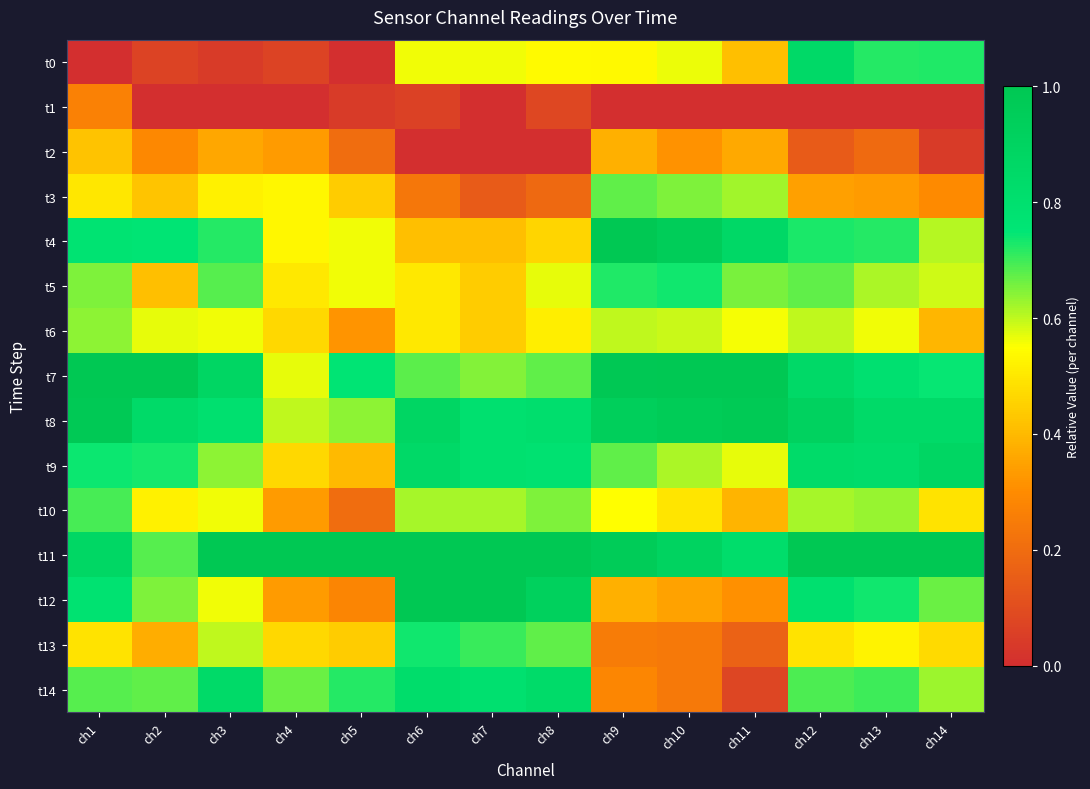

Reading left to right, transcribe all the data shown in this chart.

t0: ch1=0.0	ch2=0.1	ch3=0.0	ch4=0.1	ch5=0.0	ch6=0.6	ch7=0.6	ch8=0.5	ch9=0.5	ch10=0.6	ch11=0.4	ch12=0.9	ch13=0.7	ch14=0.7
t1: ch1=0.3	ch2=0.0	ch3=0.0	ch4=0.0	ch5=0.0	ch6=0.1	ch7=0.0	ch8=0.1	ch9=0.0	ch10=0.0	ch11=0.0	ch12=0.0	ch13=0.0	ch14=0.0
t2: ch1=0.4	ch2=0.3	ch3=0.4	ch4=0.3	ch5=0.2	ch6=0.0	ch7=0.0	ch8=0.0	ch9=0.4	ch10=0.3	ch11=0.4	ch12=0.1	ch13=0.2	ch14=0.0
t3: ch1=0.5	ch2=0.4	ch3=0.5	ch4=0.5	ch5=0.4	ch6=0.2	ch7=0.1	ch8=0.2	ch9=0.7	ch10=0.7	ch11=0.6	ch12=0.3	ch13=0.3	ch14=0.3
t4: ch1=0.8	ch2=0.8	ch3=0.7	ch4=0.5	ch5=0.6	ch6=0.4	ch7=0.4	ch8=0.5	ch9=1.0	ch10=1.0	ch11=0.9	ch12=0.7	ch13=0.7	ch14=0.6
t5: ch1=0.6	ch2=0.4	ch3=0.7	ch4=0.5	ch5=0.6	ch6=0.5	ch7=0.4	ch8=0.6	ch9=0.7	ch10=0.7	ch11=0.7	ch12=0.7	ch13=0.6	ch14=0.6
t6: ch1=0.6	ch2=0.6	ch3=0.6	ch4=0.5	ch5=0.3	ch6=0.5	ch7=0.4	ch8=0.5	ch9=0.6	ch10=0.6	ch11=0.6	ch12=0.6	ch13=0.6	ch14=0.4
t7: ch1=1.0	ch2=1.0	ch3=0.9	ch4=0.6	ch5=0.8	ch6=0.7	ch7=0.6	ch8=0.7	ch9=1.0	ch10=1.0	ch11=1.0	ch12=0.9	ch13=0.8	ch14=0.7
t8: ch1=1.0	ch2=0.8	ch3=0.8	ch4=0.6	ch5=0.6	ch6=0.9	ch7=0.8	ch8=0.8	ch9=0.9	ch10=1.0	ch11=1.0	ch12=0.9	ch13=0.8	ch14=0.8
t9: ch1=0.7	ch2=0.7	ch3=0.6	ch4=0.5	ch5=0.4	ch6=0.9	ch7=0.8	ch8=0.8	ch9=0.7	ch10=0.6	ch11=0.6	ch12=0.8	ch13=0.8	ch14=0.9
t10: ch1=0.7	ch2=0.5	ch3=0.6	ch4=0.3	ch5=0.2	ch6=0.6	ch7=0.6	ch8=0.6	ch9=0.5	ch10=0.5	ch11=0.4	ch12=0.6	ch13=0.6	ch14=0.5
t11: ch1=0.9	ch2=0.7	ch3=1.0	ch4=1.0	ch5=1.0	ch6=1.0	ch7=1.0	ch8=1.0	ch9=1.0	ch10=0.9	ch11=0.8	ch12=1.0	ch13=1.0	ch14=1.0
t12: ch1=0.8	ch2=0.6	ch3=0.6	ch4=0.3	ch5=0.3	ch6=1.0	ch7=1.0	ch8=0.9	ch9=0.4	ch10=0.3	ch11=0.3	ch12=0.8	ch13=0.7	ch14=0.7
t13: ch1=0.5	ch2=0.4	ch3=0.6	ch4=0.5	ch5=0.4	ch6=0.7	ch7=0.7	ch8=0.7	ch9=0.3	ch10=0.2	ch11=0.2	ch12=0.5	ch13=0.5	ch14=0.5
t14: ch1=0.7	ch2=0.7	ch3=0.8	ch4=0.7	ch5=0.7	ch6=0.8	ch7=0.8	ch8=0.8	ch9=0.3	ch10=0.2	ch11=0.1	ch12=0.7	ch13=0.7	ch14=0.6